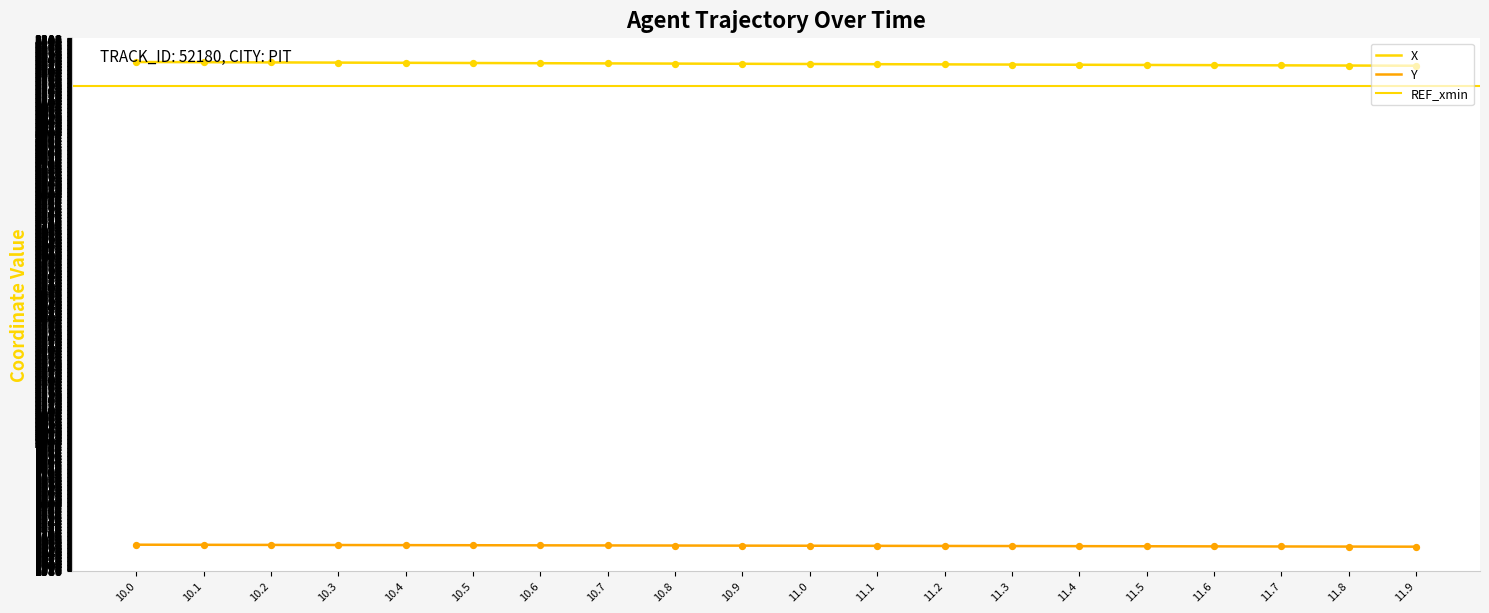

Is the value of Y at 10.4 greater than the value of X at 10.6?

No